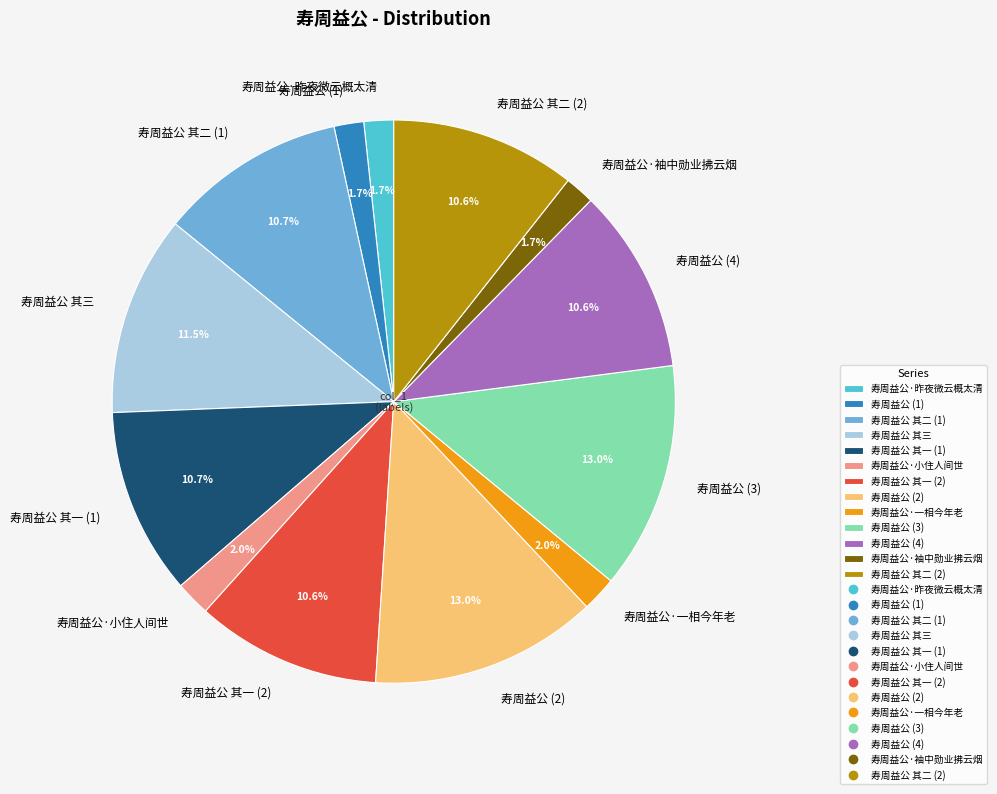

Count the number of slices in the pie.

13